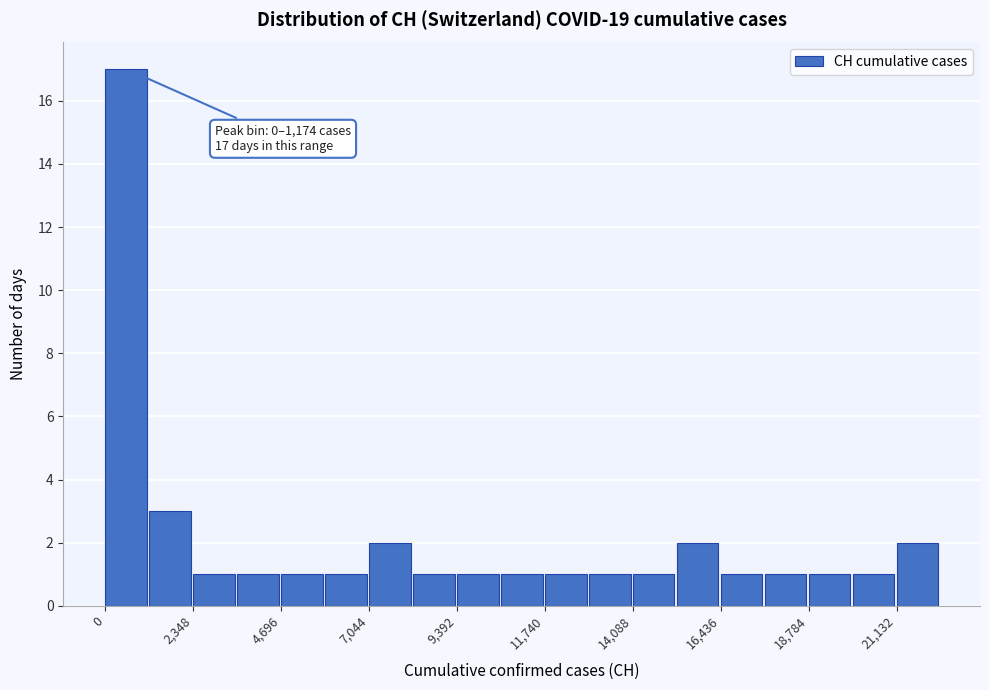

Around what value on the x-axis is the tallest bar? Give the approximate position of its centre, as read against the axis.

500